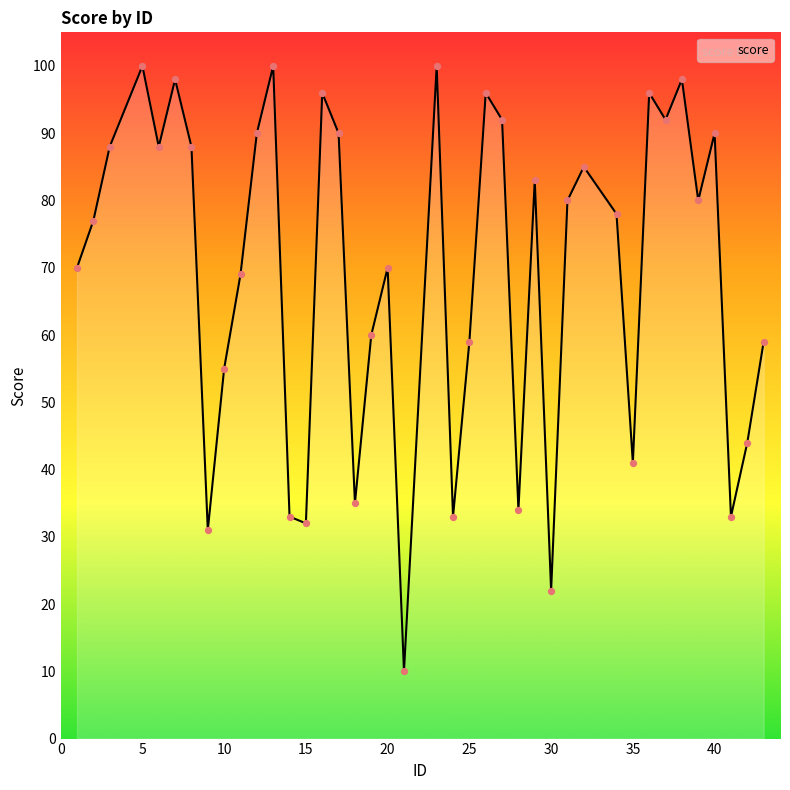

What is the minimum value shown in the chart?

10